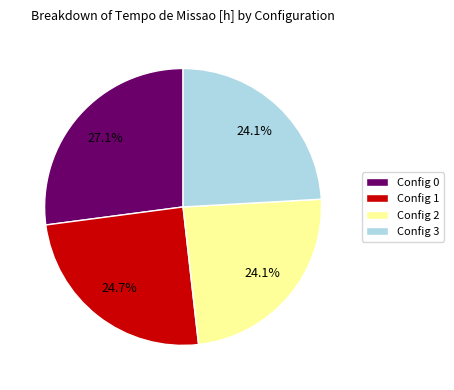

How many segments does this pie chart have?

4